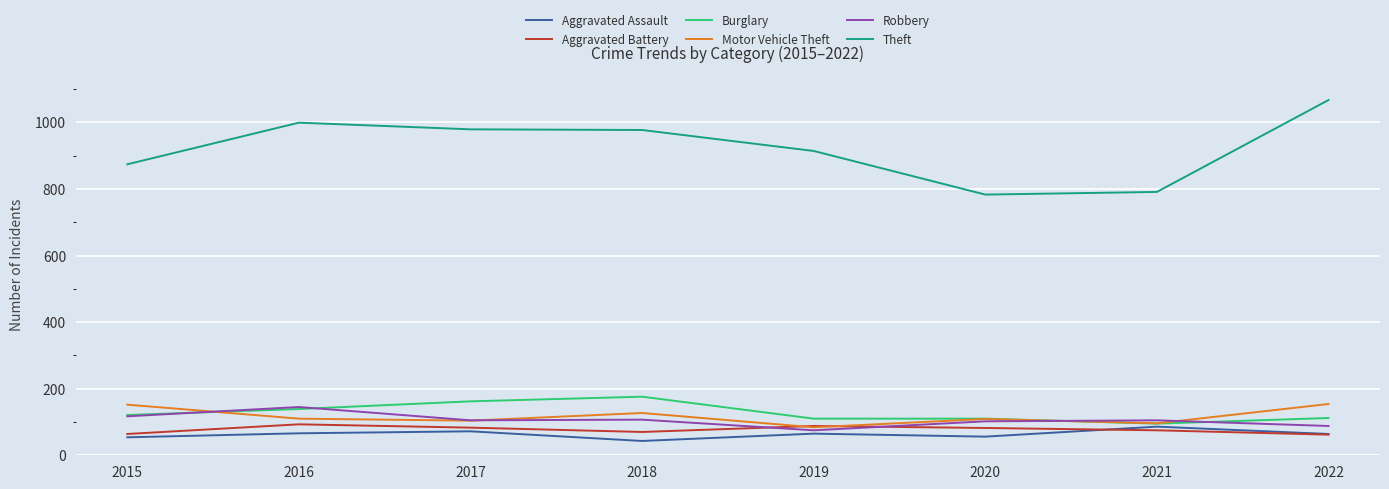

Which category has the highest value in the Robbery series?

2016